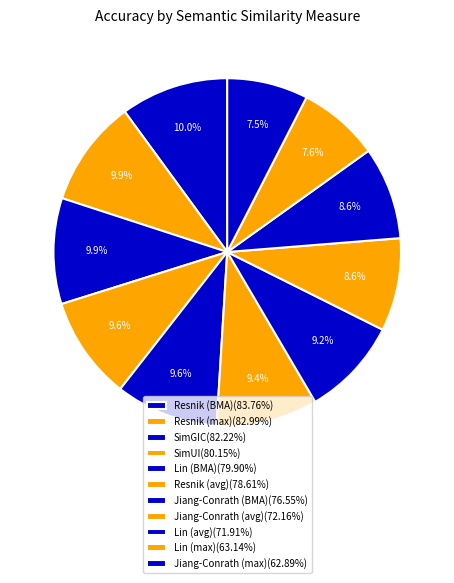

Count the number of slices in the pie.

11